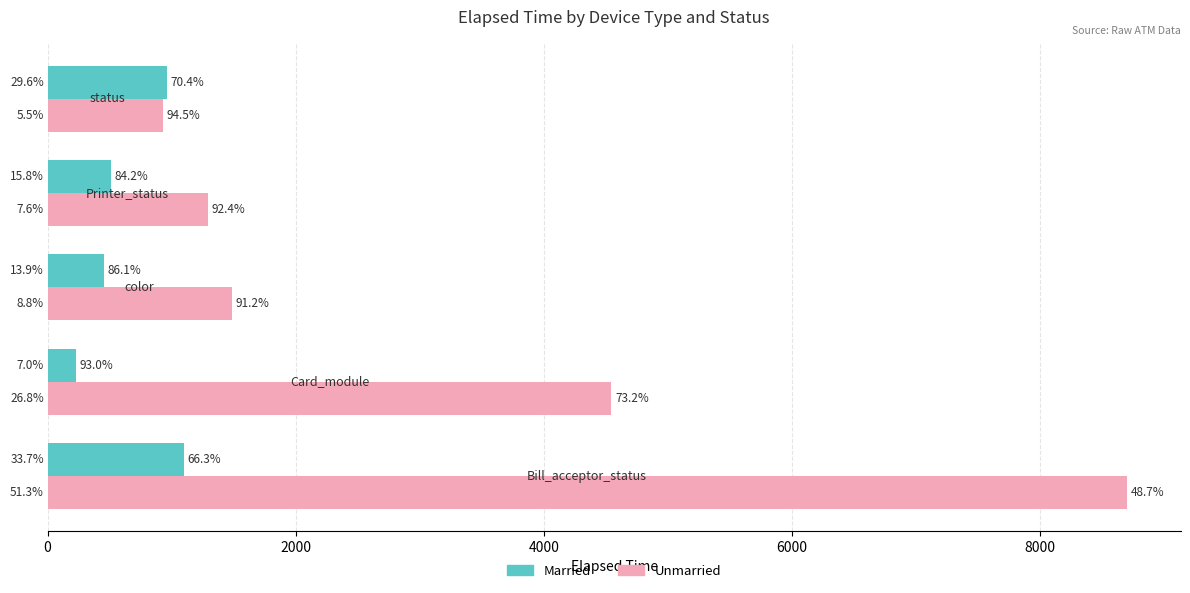

What are all the series names shown in the legend?

Married, Unmarried